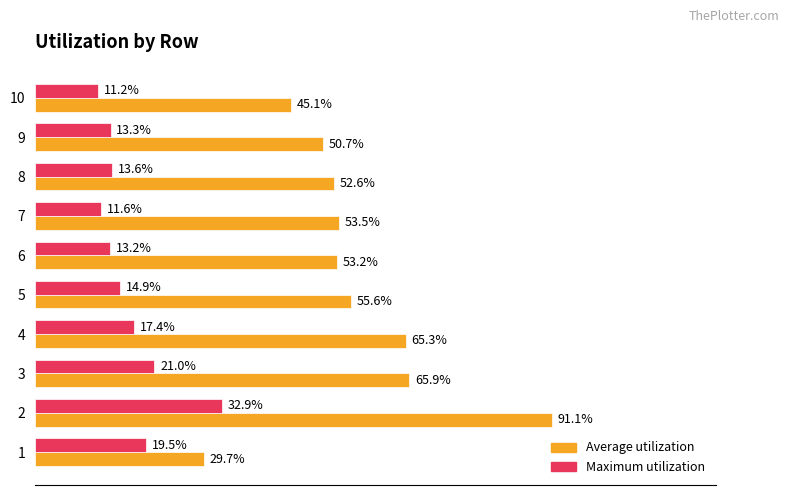

What are all the series names shown in the legend?

Average utilization, Maximum utilization